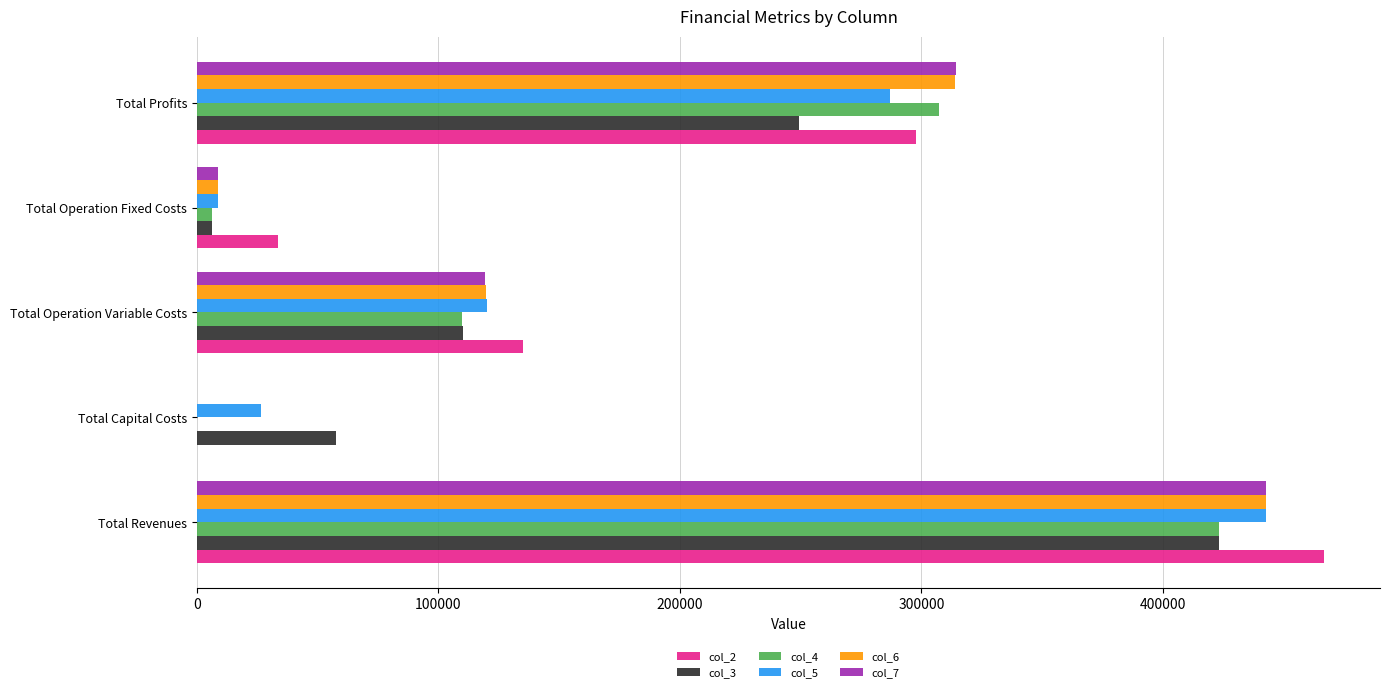

Is it true that col_7 equals -235281.7 at Total Capital Costs?

False